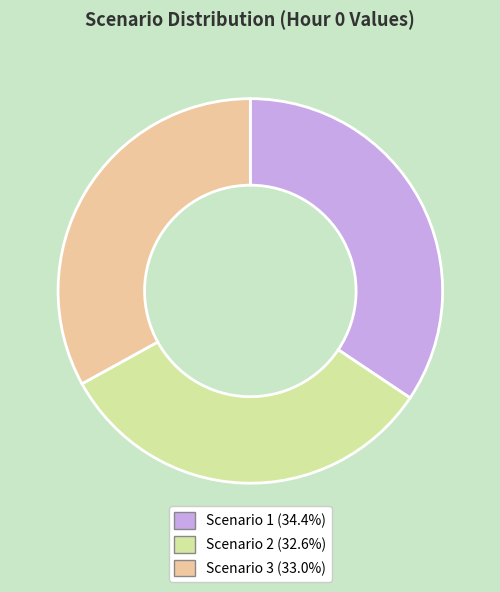

How many segments does this pie chart have?

3